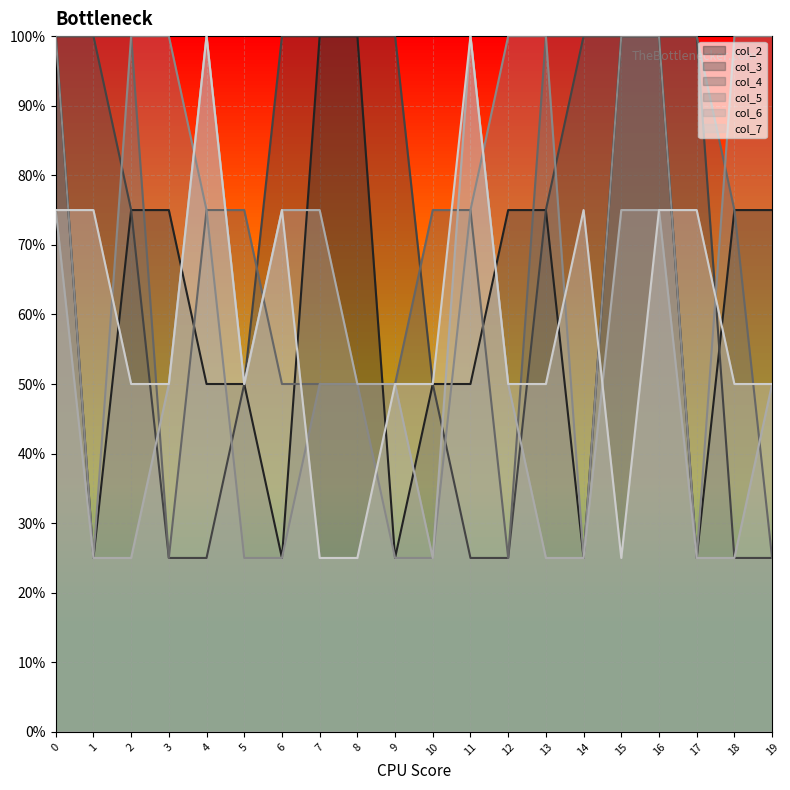

How many data points does each series have?

20